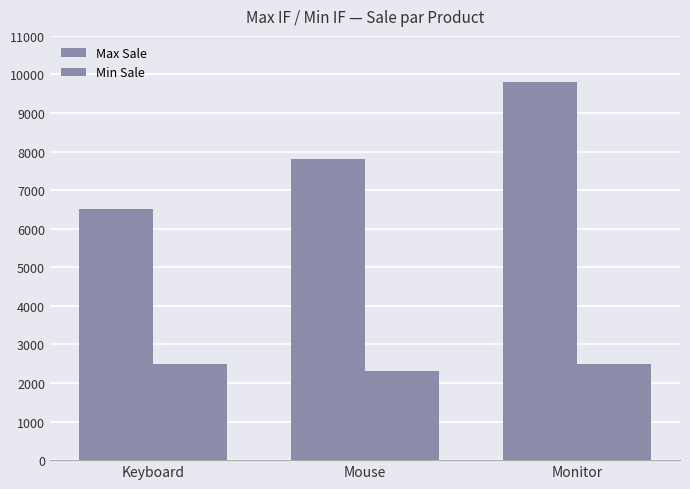

Does the chart contain any negative values?

No